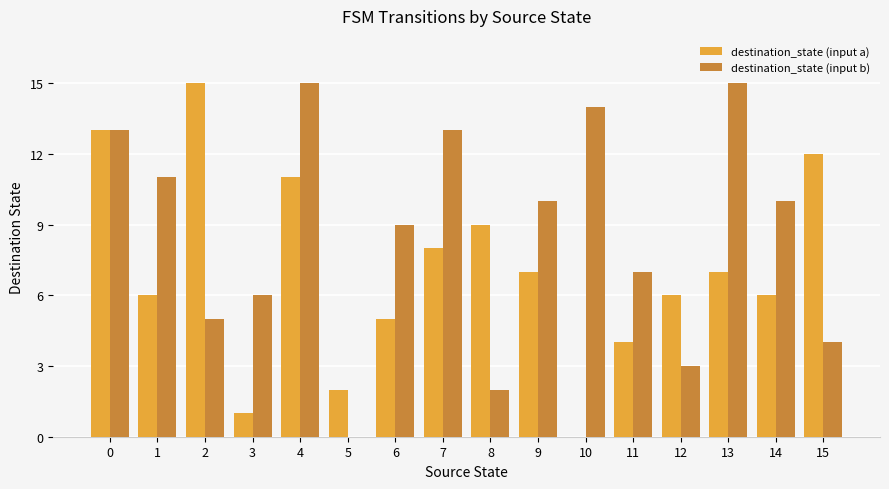

What is the sum of all destination_state (input a) values?

112